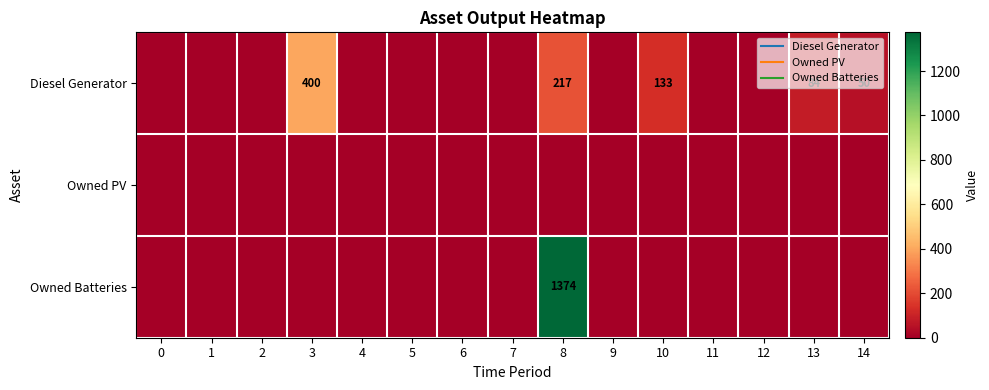

At which label does Owned Batteries reach its peak?

8